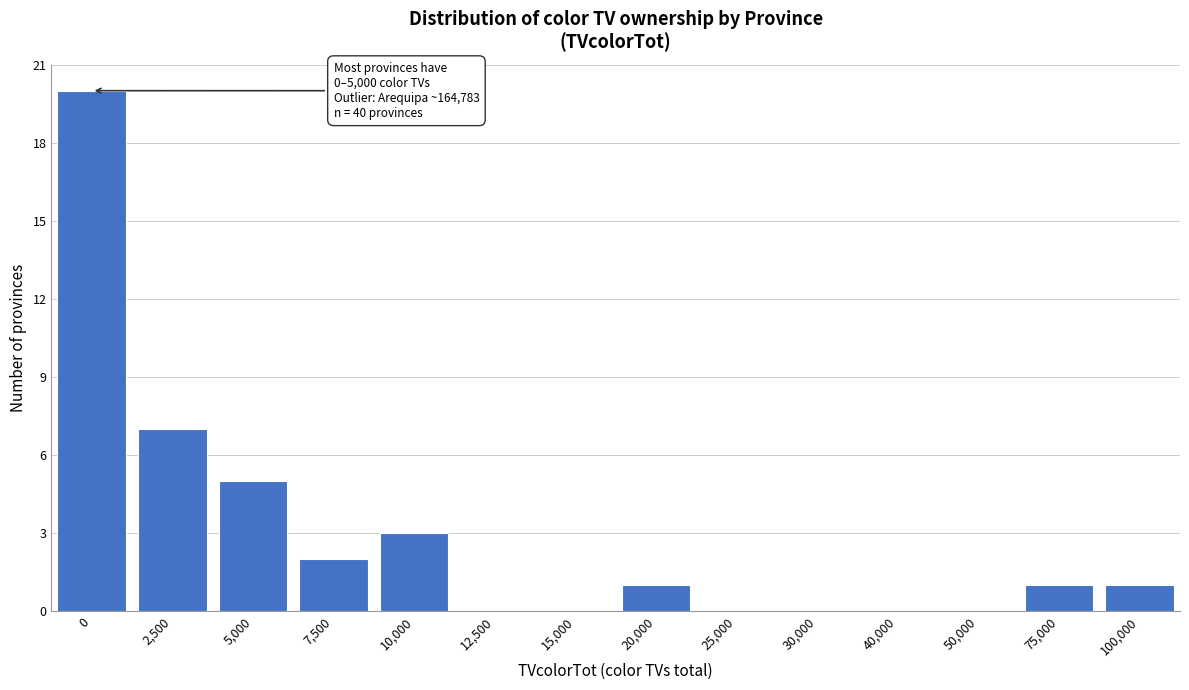

Reading left to right, transcribe all the data shown in this chart.

0=20	2,500=7	5,000=5	7,500=2	10,000=3	12,500=0	15,000=0	20,000=1	25,000=0	30,000=0	40,000=0	50,000=0	75,000=1	100,000=1